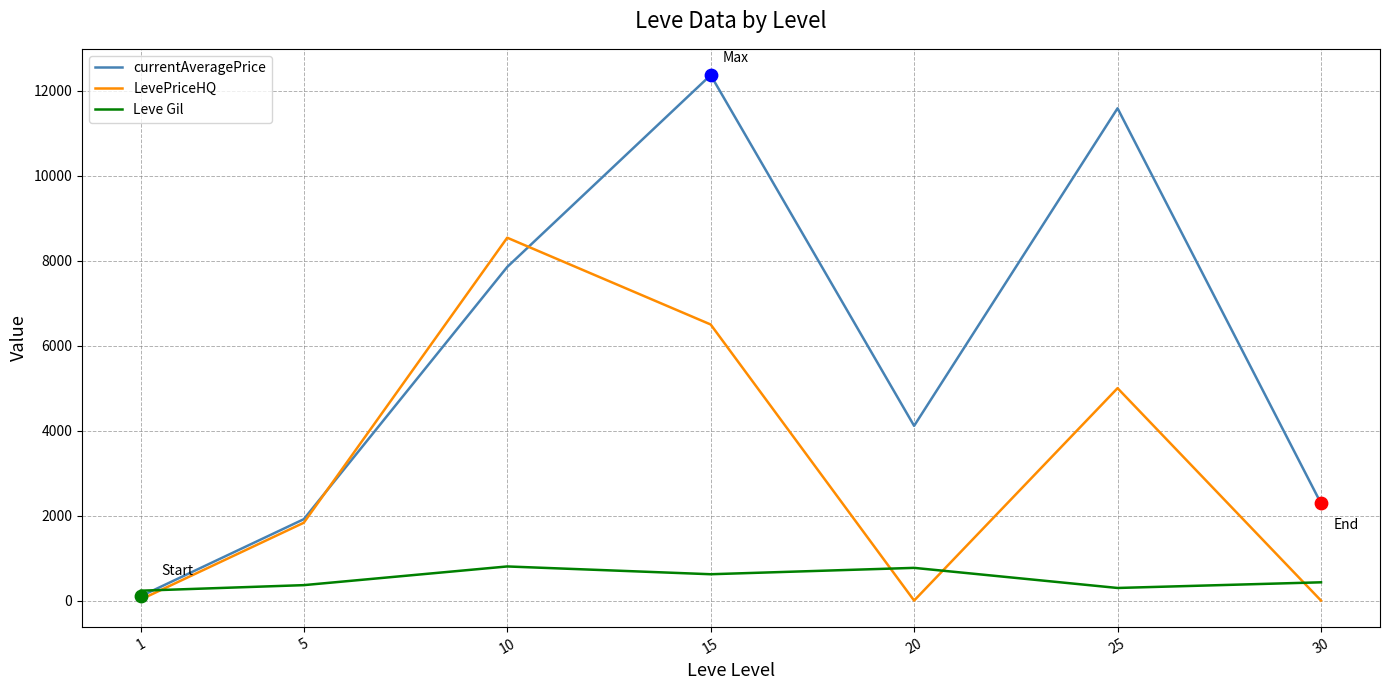

Which series has the largest range (max minus min)?

currentAveragePrice